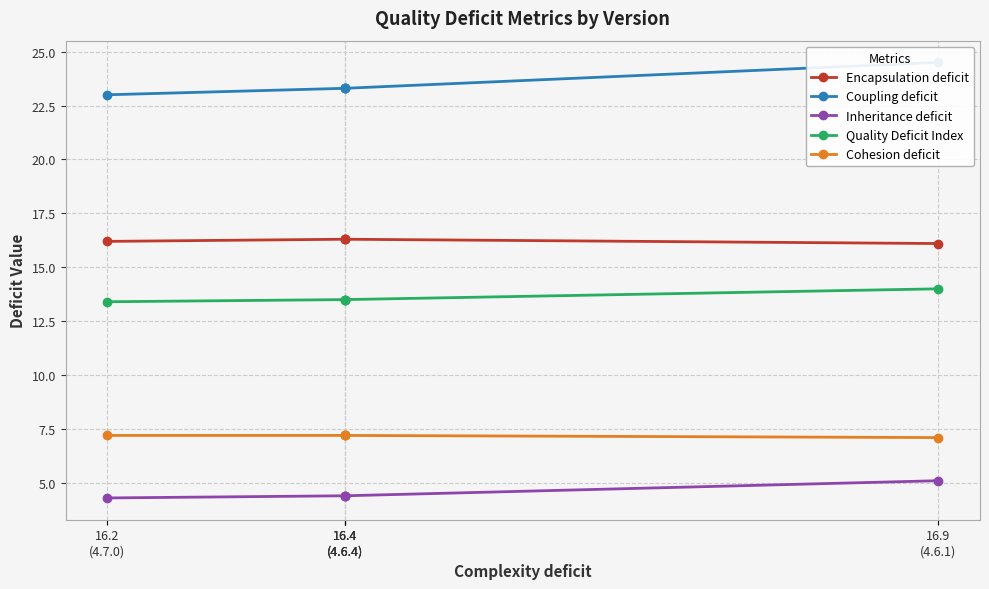

At which category does the chart reach its peak across all series?

16.9
(4.6.1)